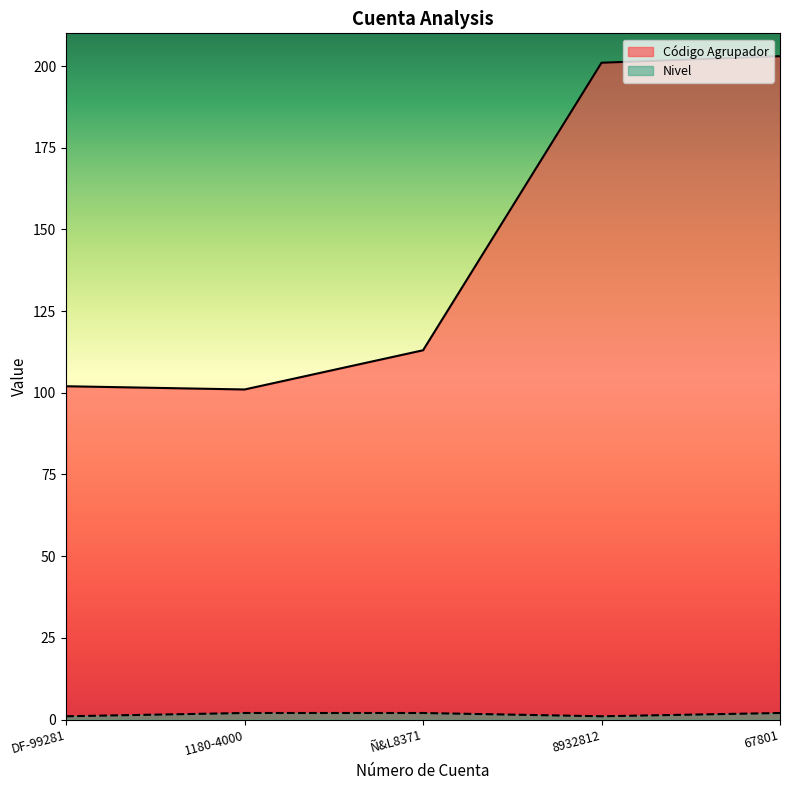

What is the lowest value of the Nivel series?

1.0